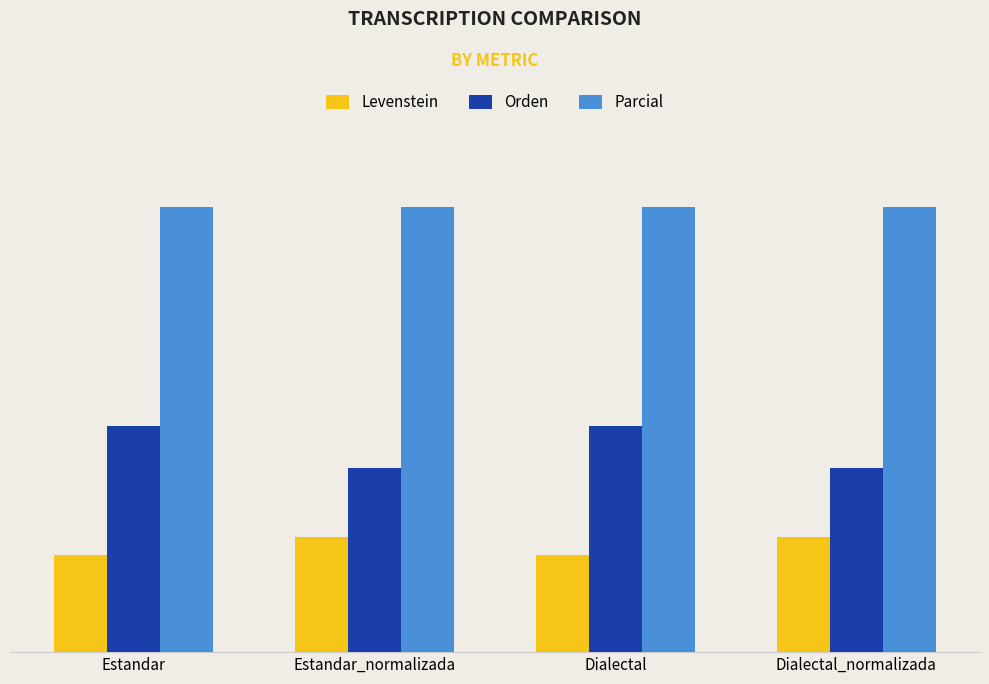

Reading left to right, what are all the values shown in this chart?

Levenstein: Estandar=7.2	Estandar_normalizada=8.6	Dialectal=7.2	Dialectal_normalizada=8.6
Orden: Estandar=16.9	Estandar_normalizada=13.8	Dialectal=16.9	Dialectal_normalizada=13.8
Parcial: Estandar=33.3	Estandar_normalizada=33.3	Dialectal=33.3	Dialectal_normalizada=33.3